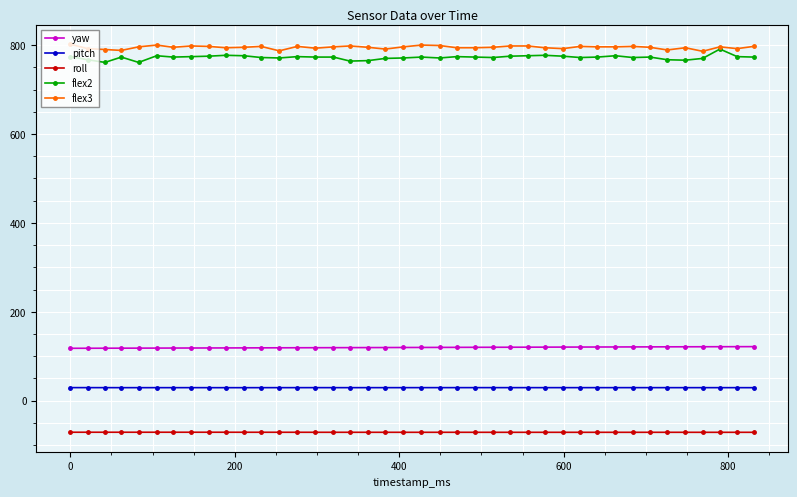

Which series has the widest spread of values?

flex2